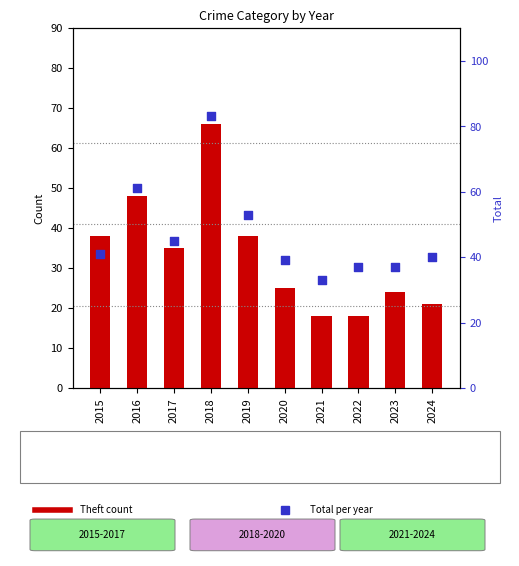

Which series has the largest Y range (max minus min)?

Total